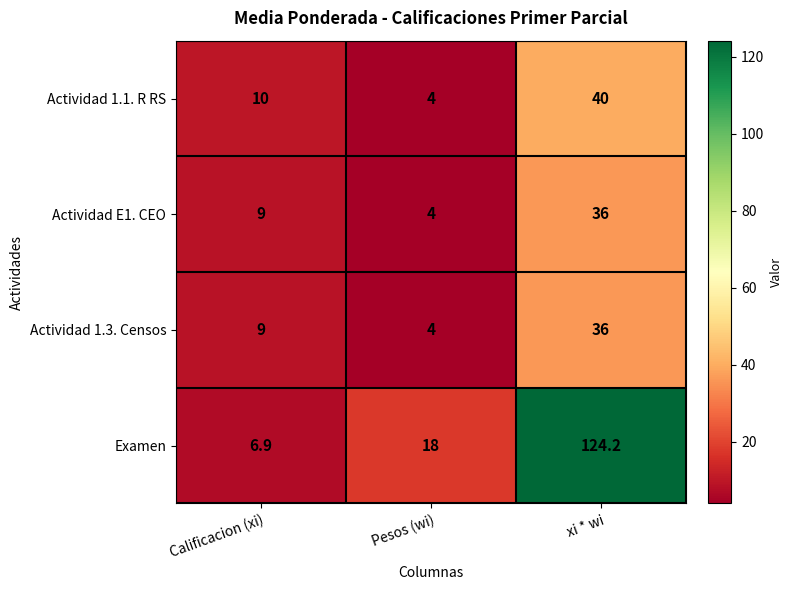

Rank the categories by Actividad E1. CEO value from highest to lowest.

xi * wi, Calificacion (xi), Pesos (wi)